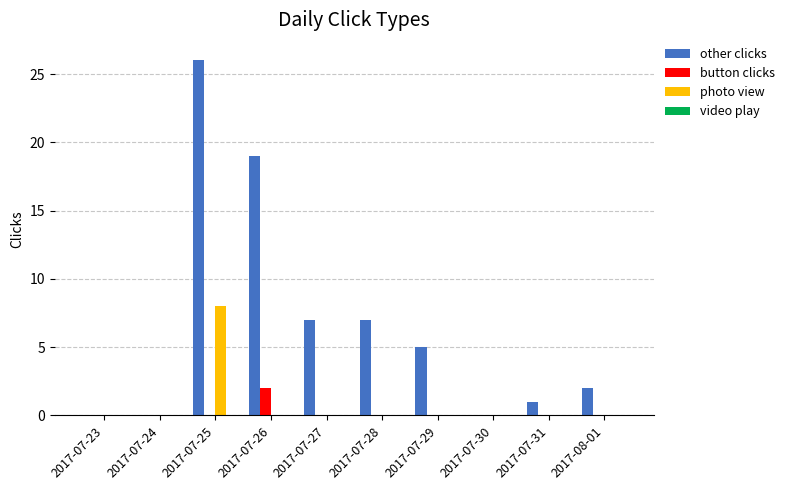

Which series has the largest range (max minus min)?

other clicks